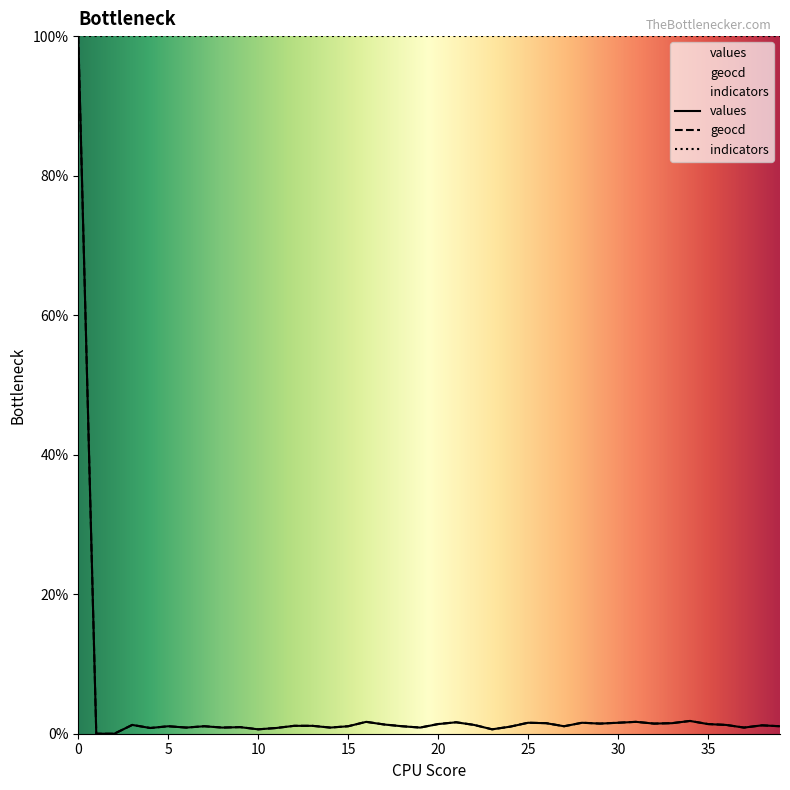

What is the sum of the geocd values at 4 and 27?

1.9